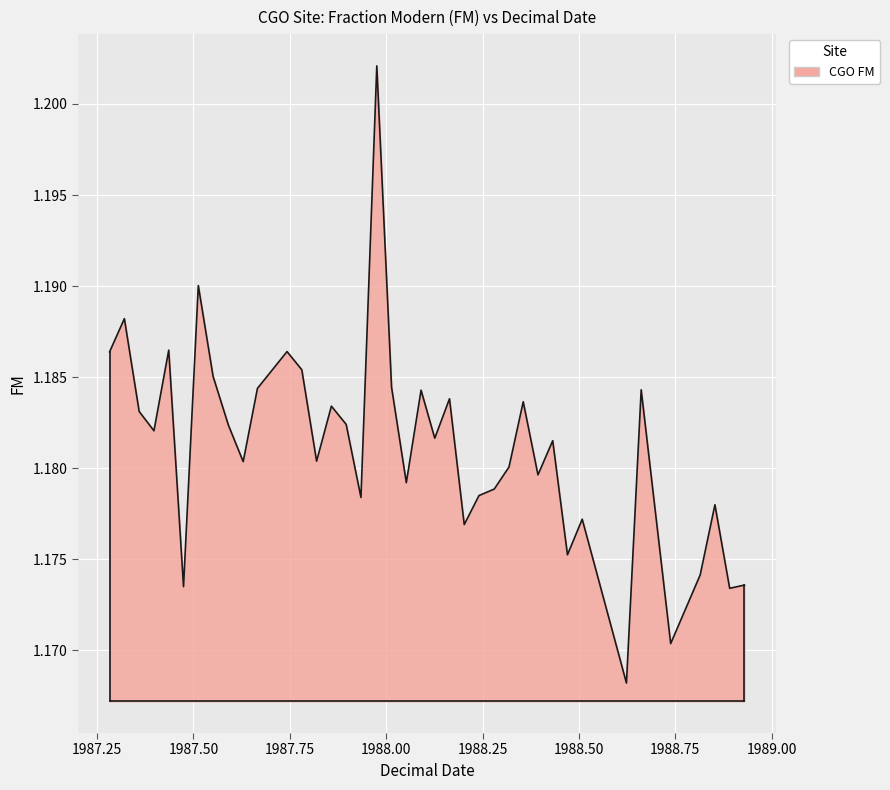

Does the chart have visible grid lines?

Yes